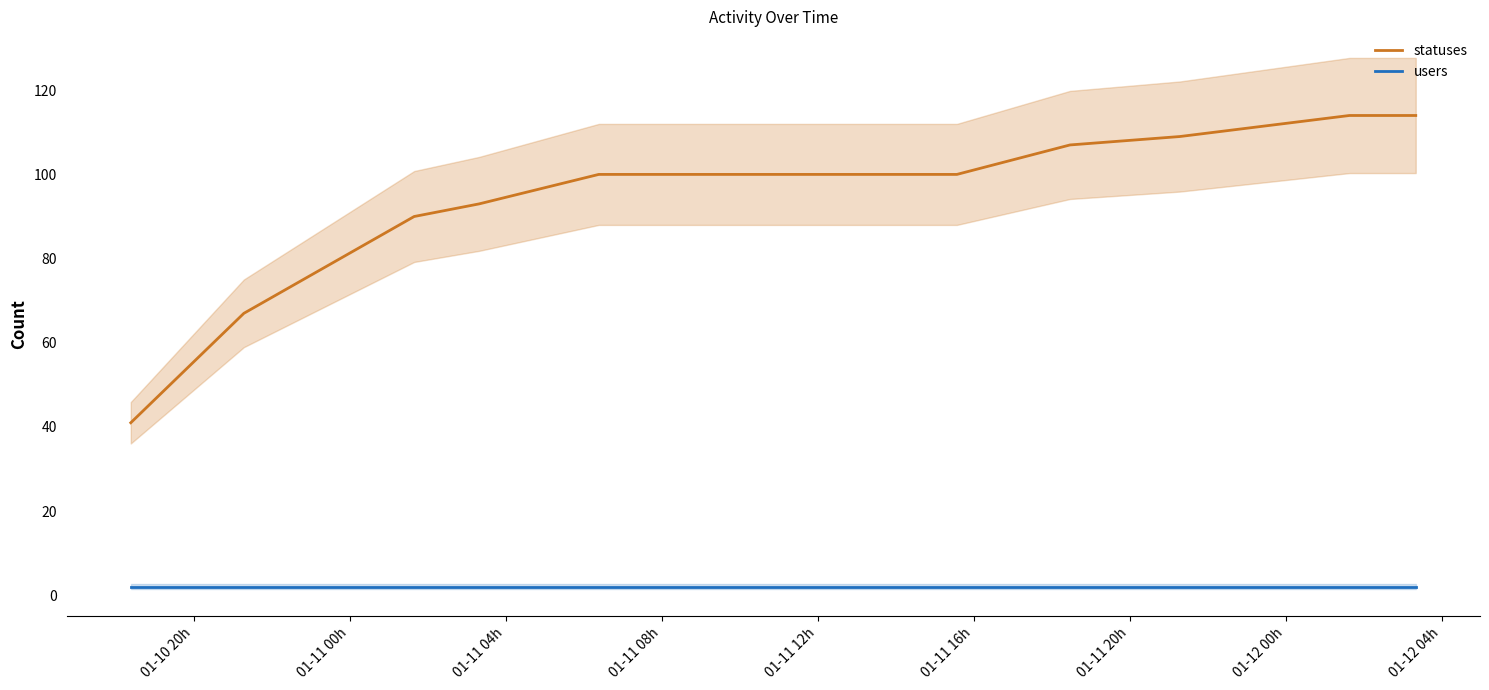

How many categories are shown in the chart?

12